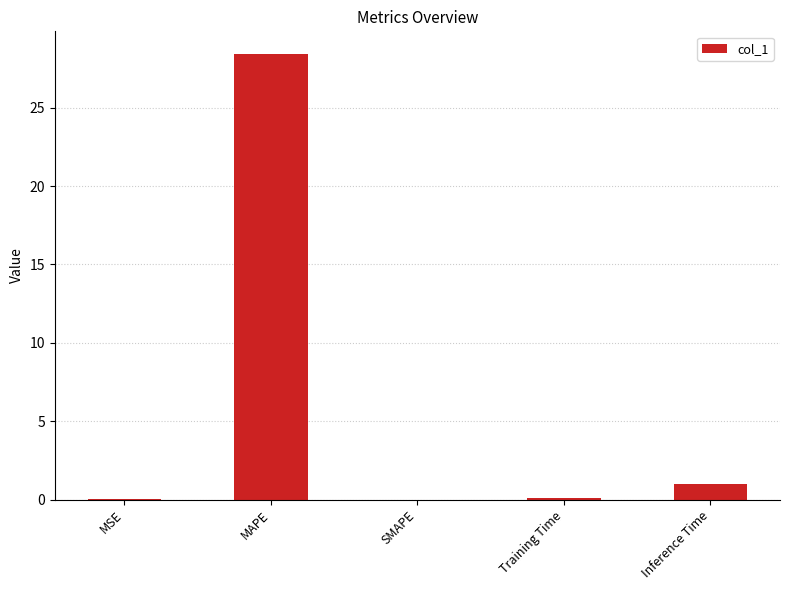

Which has a higher value, MAPE or SMAPE?

MAPE